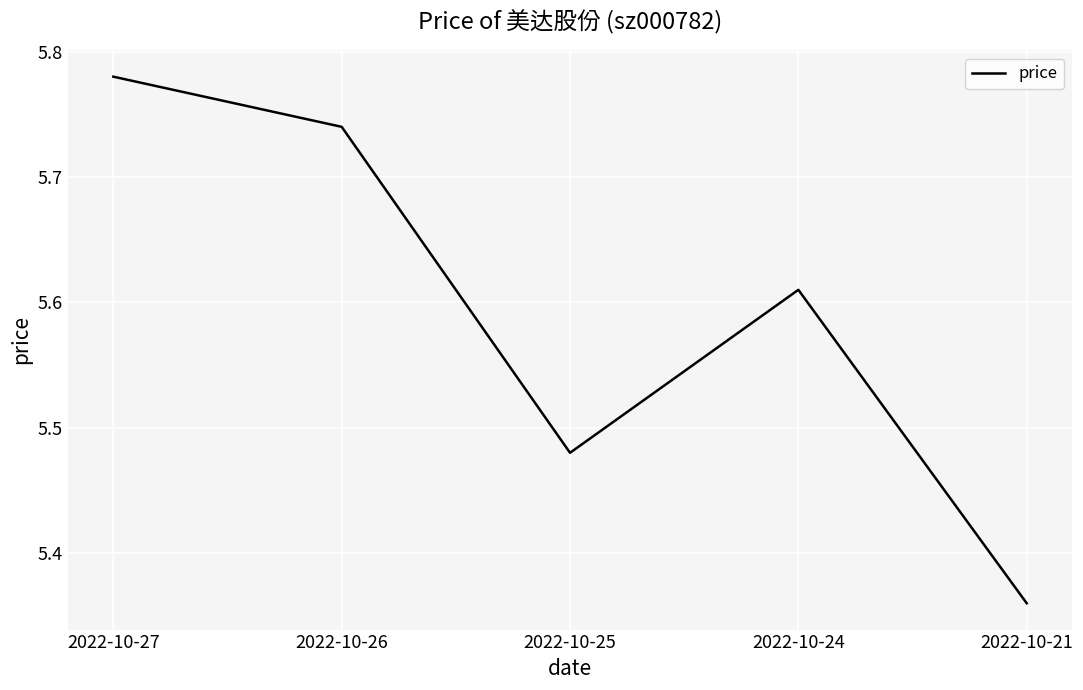

List the labels in order of value, smallest first.

2022-10-21, 2022-10-25, 2022-10-24, 2022-10-26, 2022-10-27